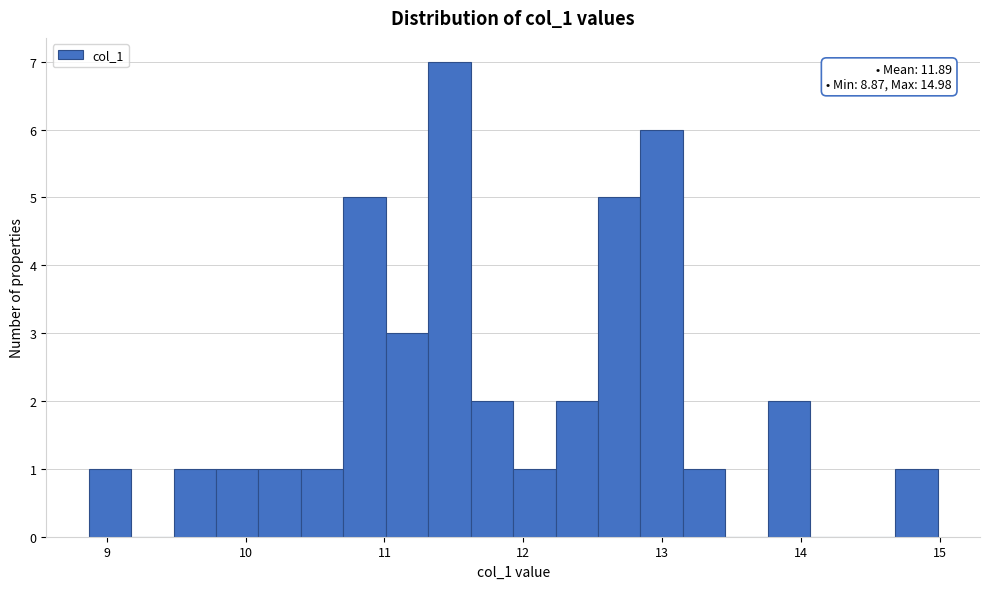

Read against the x-axis, roughly where is the centre of the tallest bar?

11.5